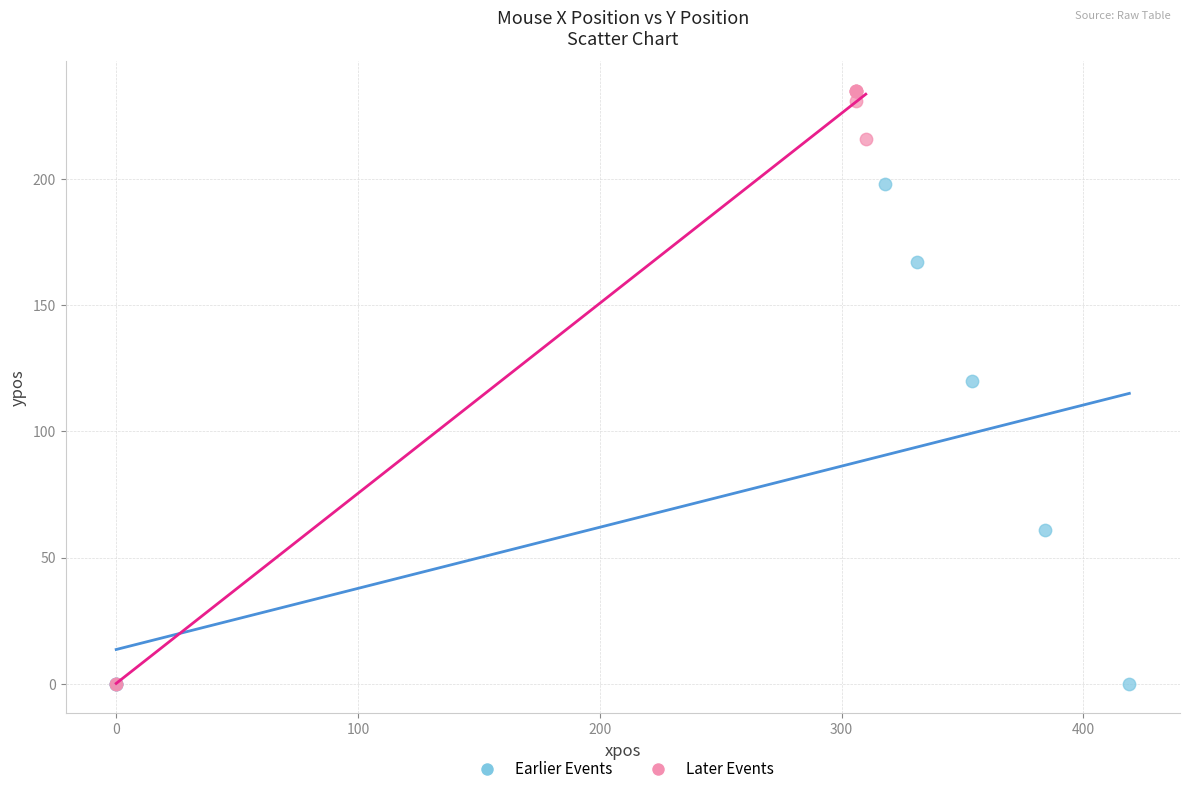

Which series reaches the maximum Y coordinate?

Later Events